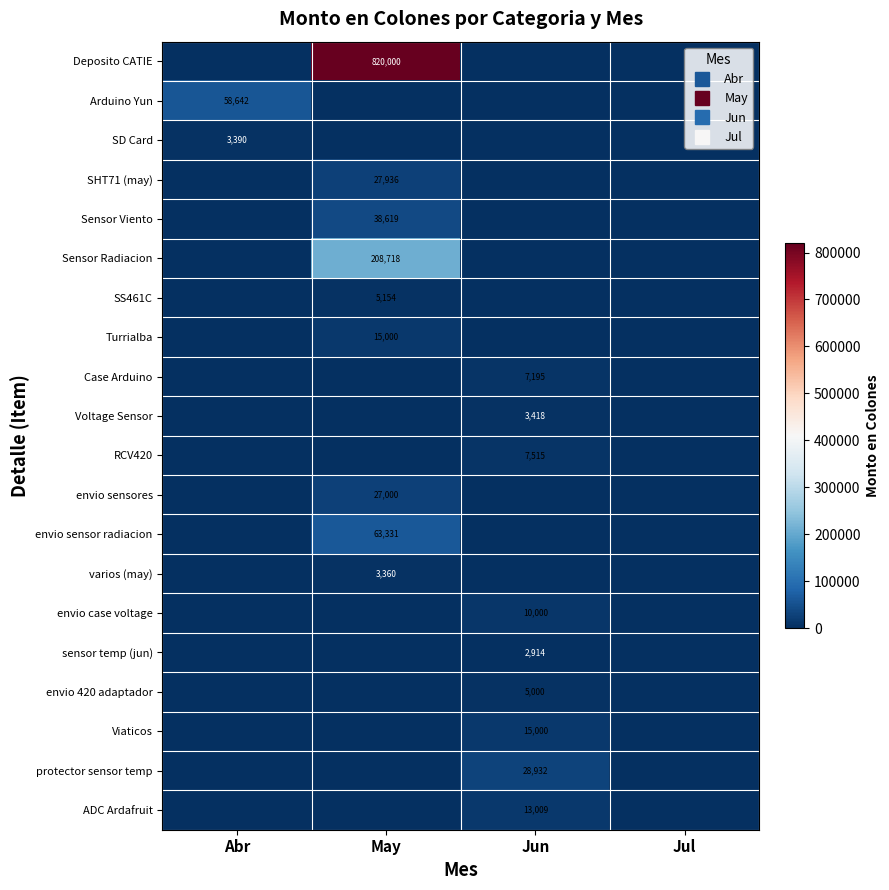

True or false: Viaticos has a value of -8099.5 at May.

False